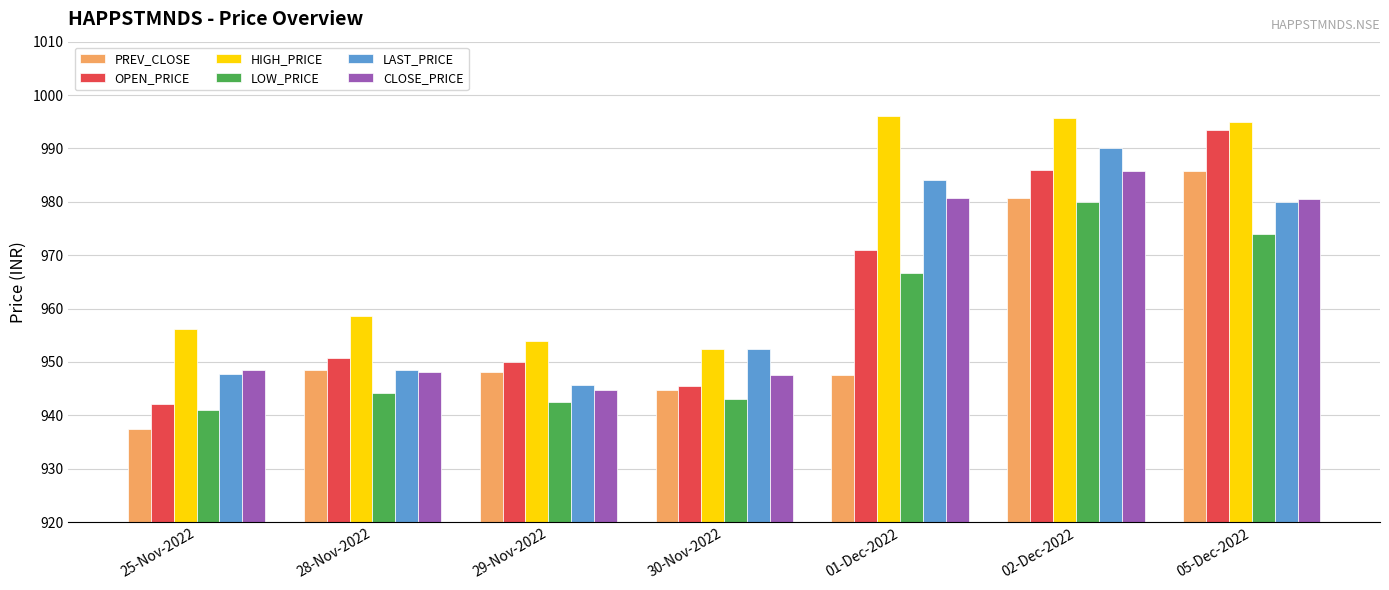

Count the number of categories in the chart.

7